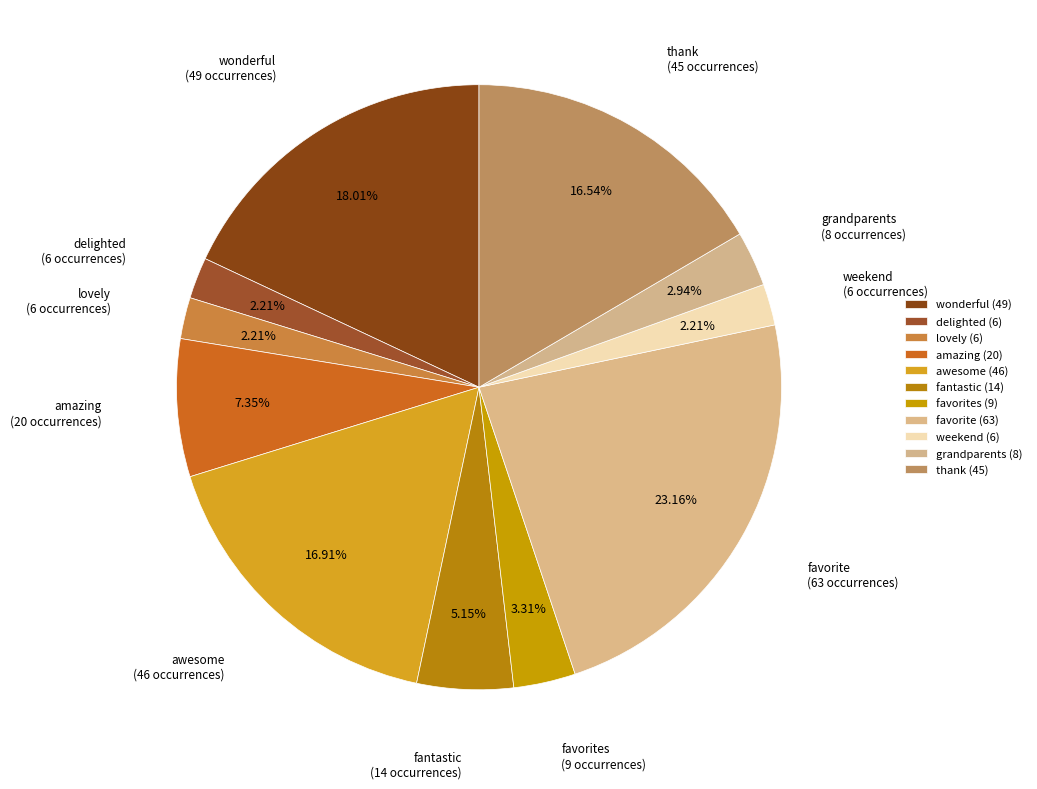

To the nearest percent, what portion does delighted represent?

2%